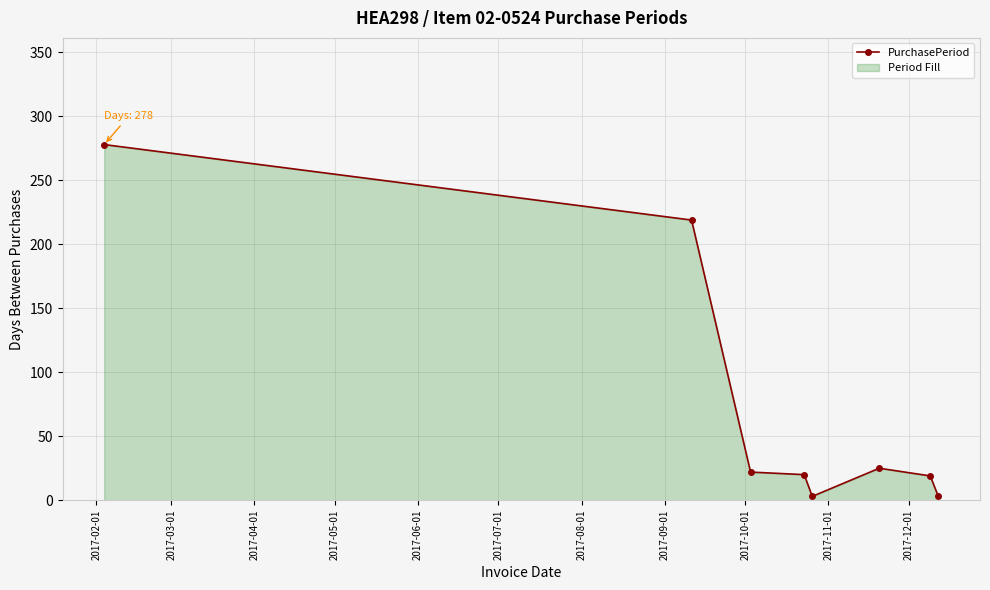

What is the greatest value displayed?

278